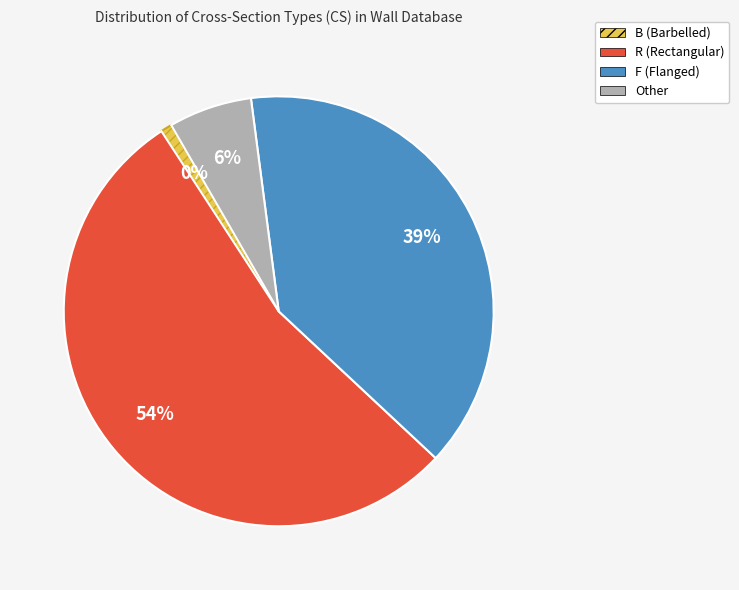

Between B and F, which is larger?

F